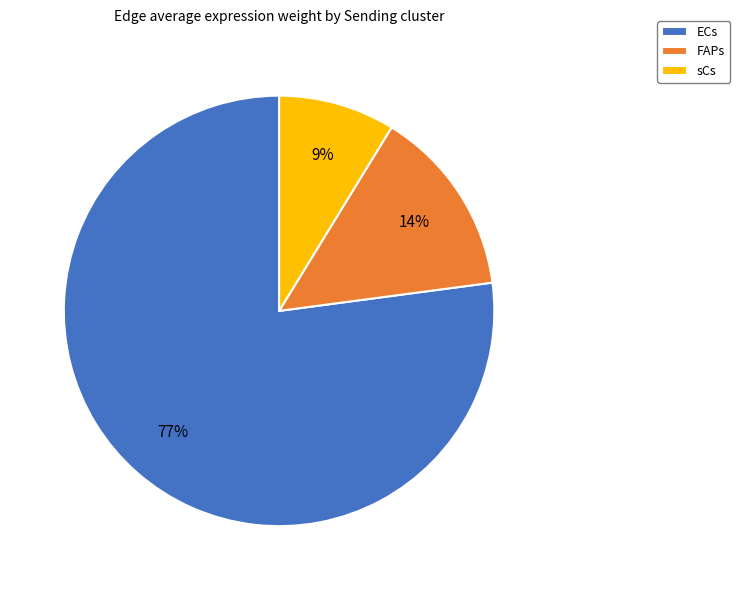

Between sCs and FAPs, which is larger?

FAPs